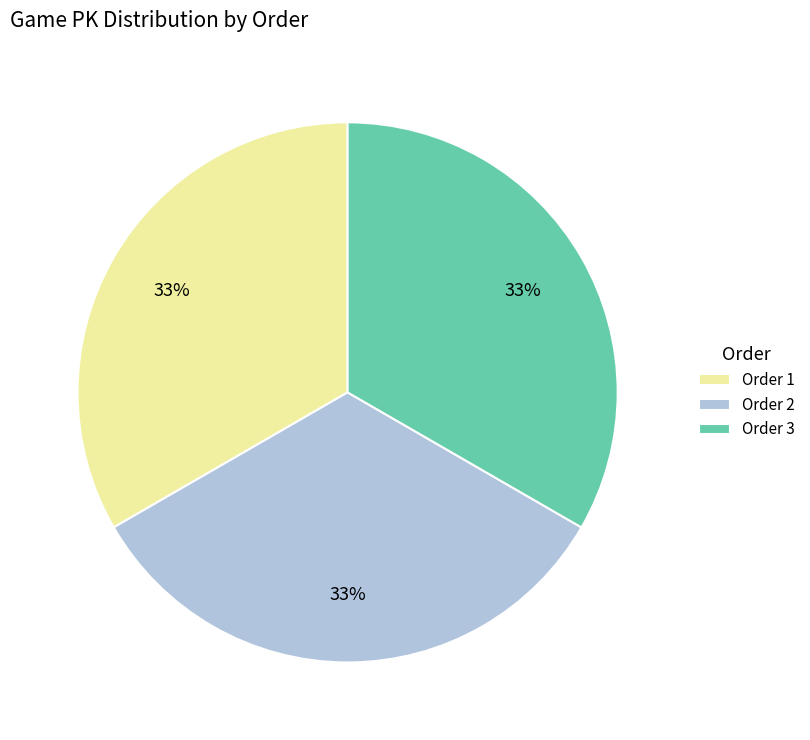

Is Order 2 the majority of the pie?

No